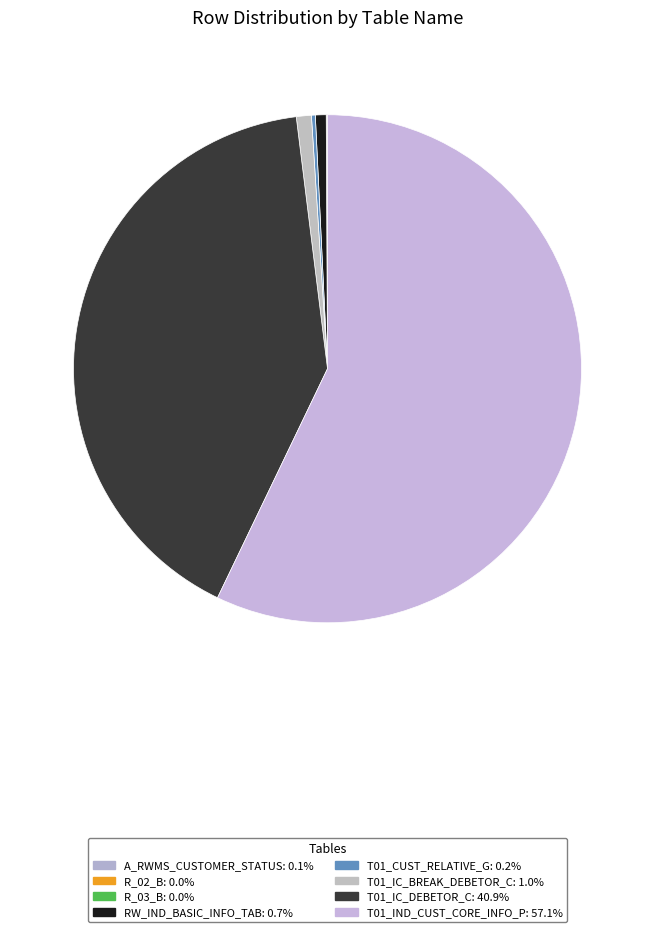

Is it true that T01_CUST_RELATIVE_G is 1% of the pie?

False